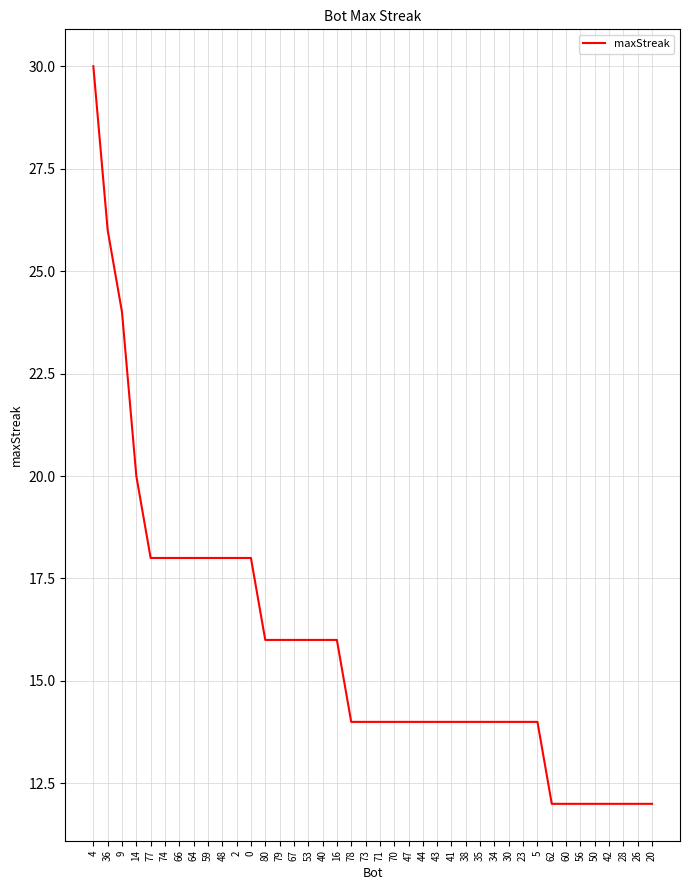

What is the sum of the values at 73 and 16?

30